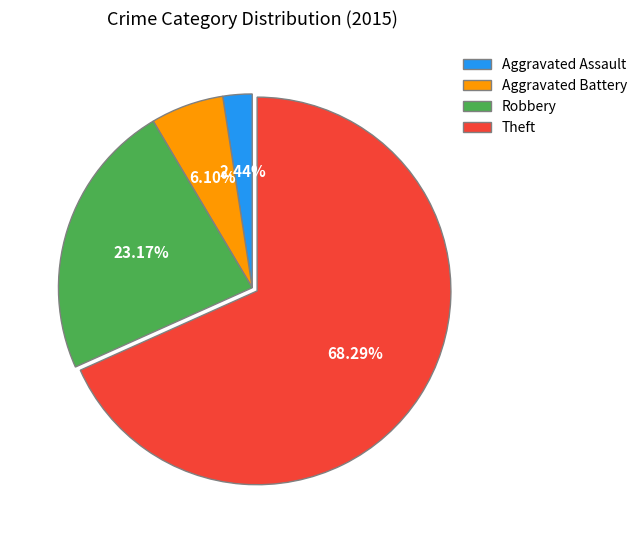

How many segments does this pie chart have?

4